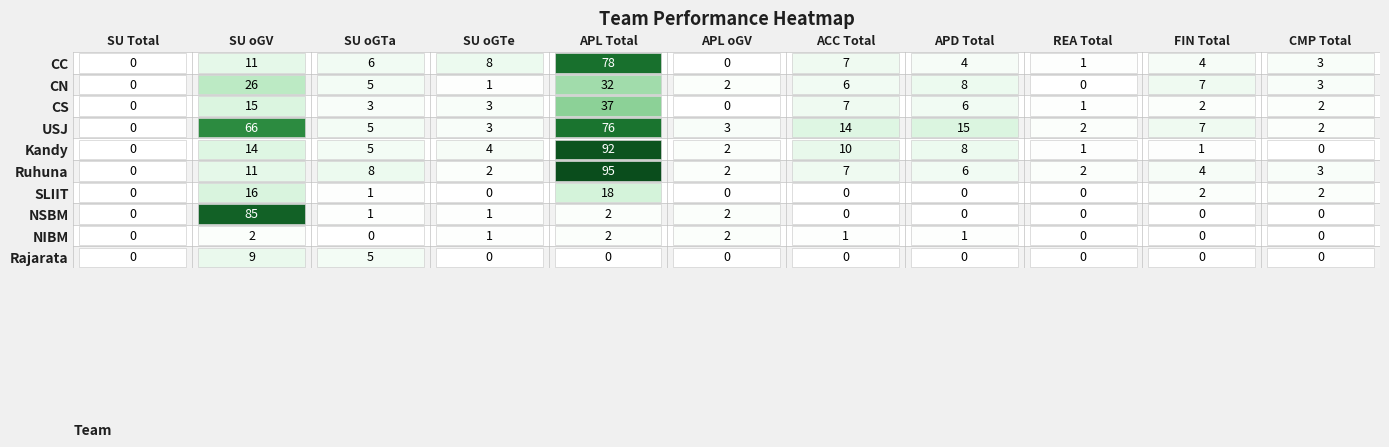

What is the average value of the USJ series?

18